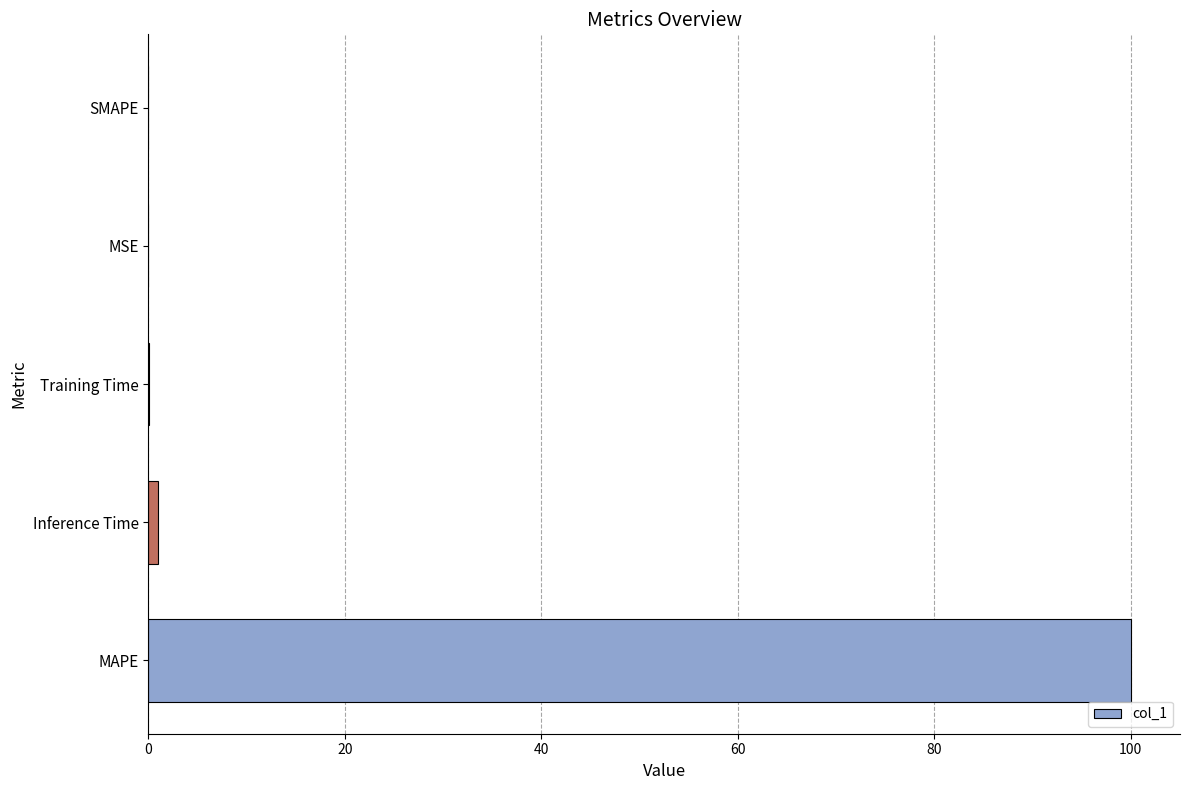

What is the sum of all values?

101.1